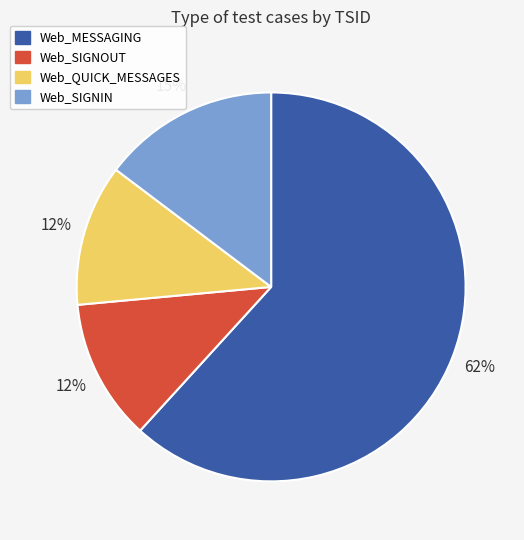

Is Web_QUICK_MESSAGES the majority of the pie?

No